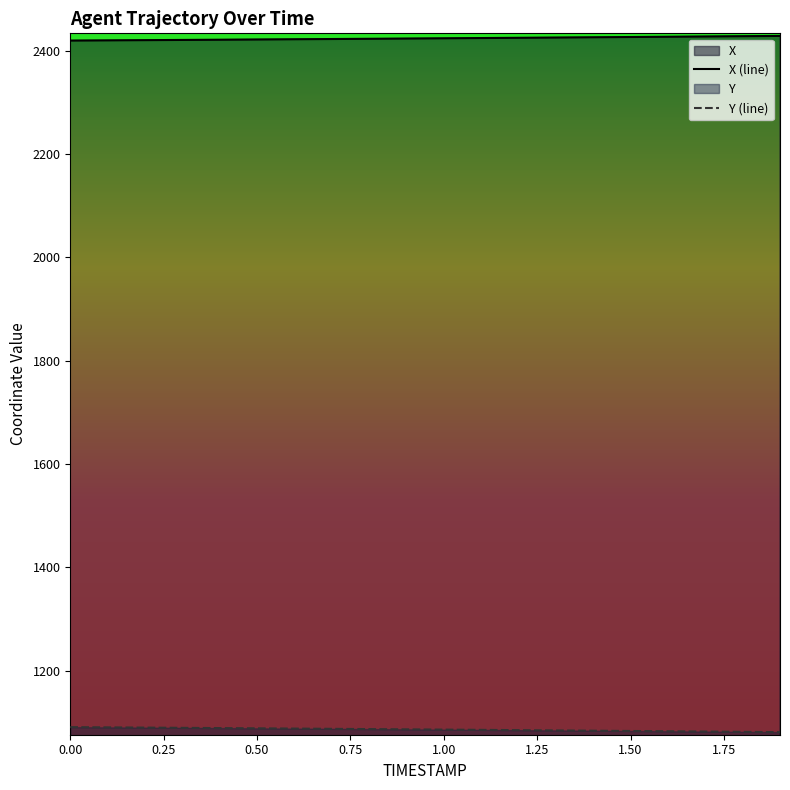

What is the total value across all series at 1.3?

3509.9